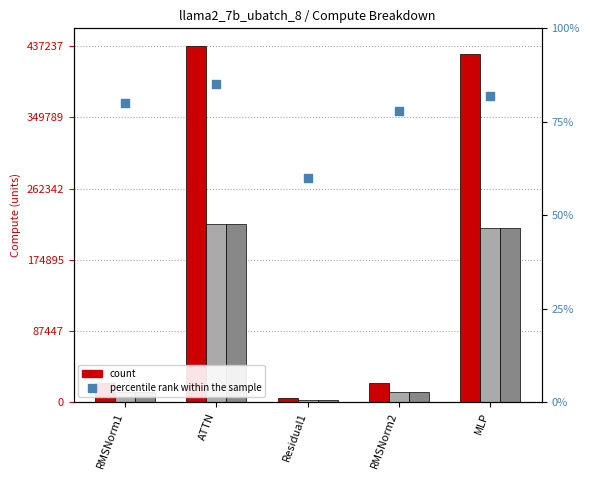

Which series contains the highest Y value?

fwd compute